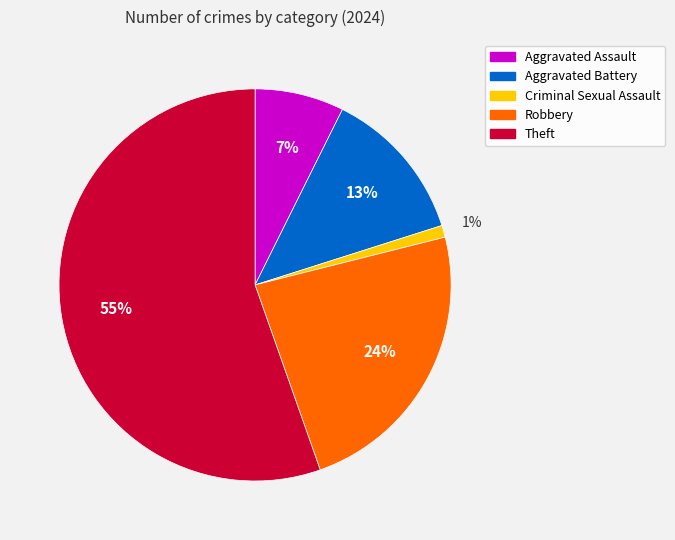

To the nearest percent, what is the difference between the largest and smallest slice percentages?

54%